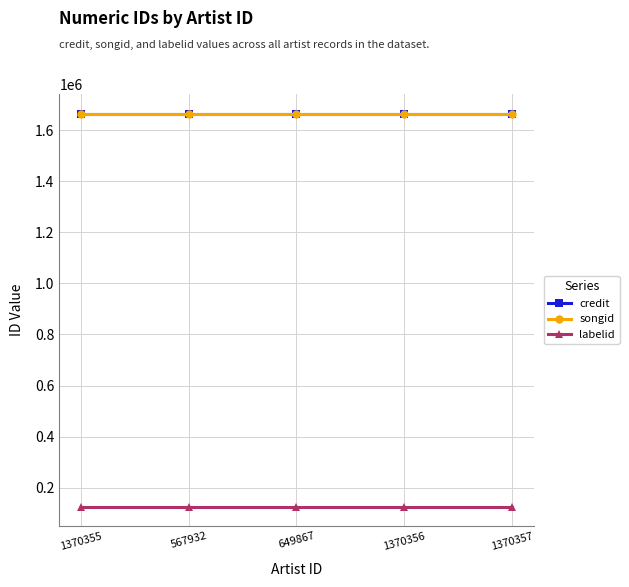

What is the spread (max minus min) of values at 649867?

1537566